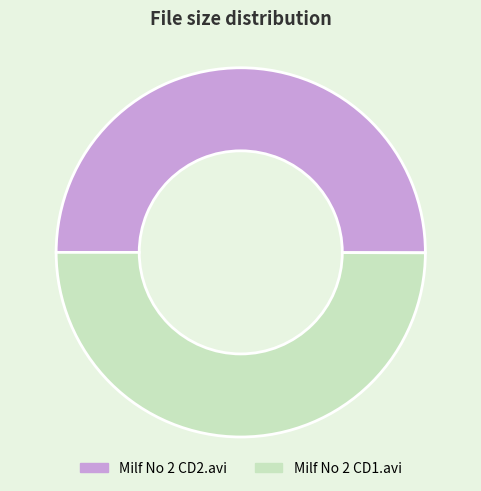

What is the ratio of the value at Milf No 2 CD1.avi to the value at Milf No 2 CD2.avi?

1.0